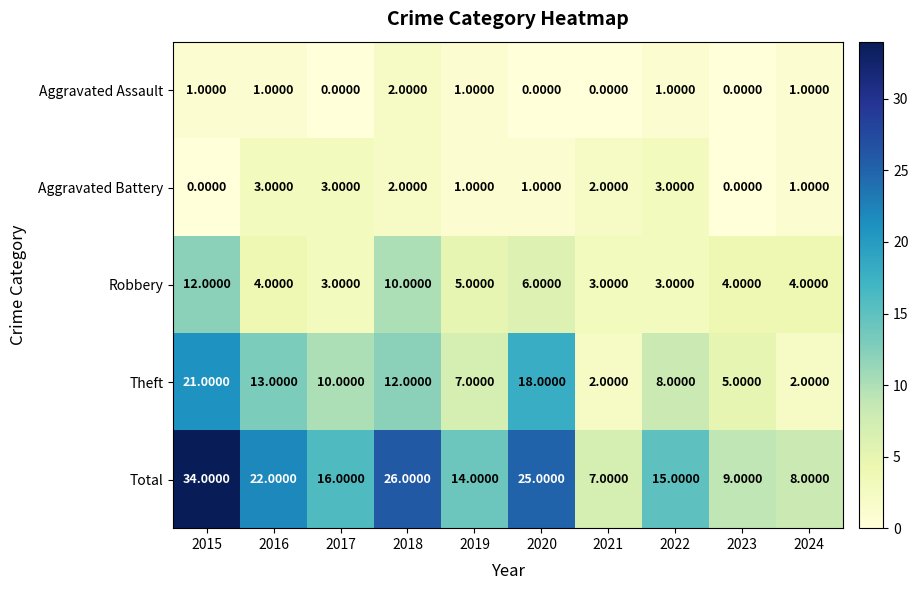

List the series in order of their peak value, highest first.

Total, Theft, Robbery, Aggravated Battery, Aggravated Assault